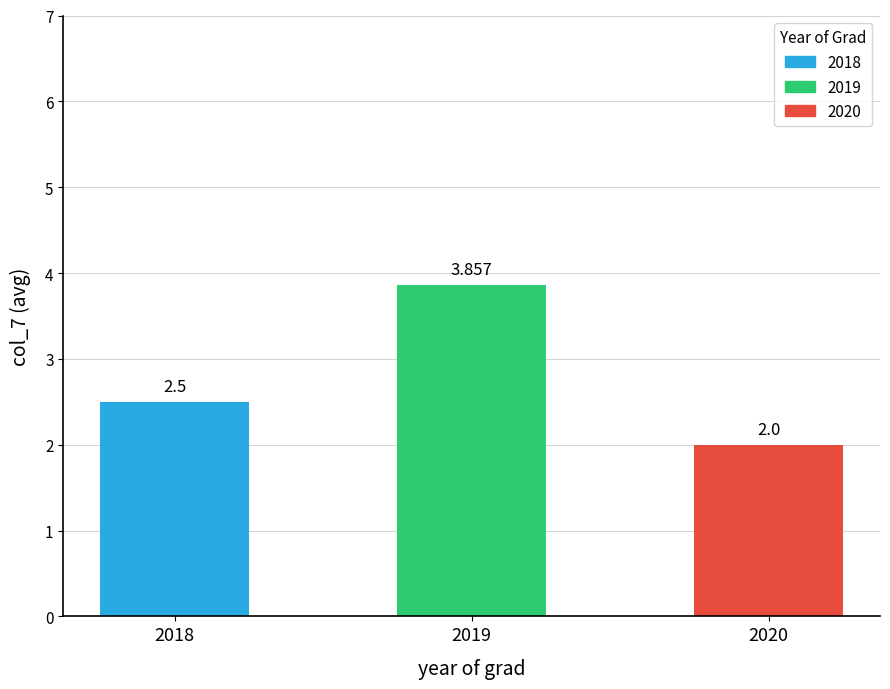

Reading left to right, what are all the values shown in this chart?

2.5	3.9	2.0